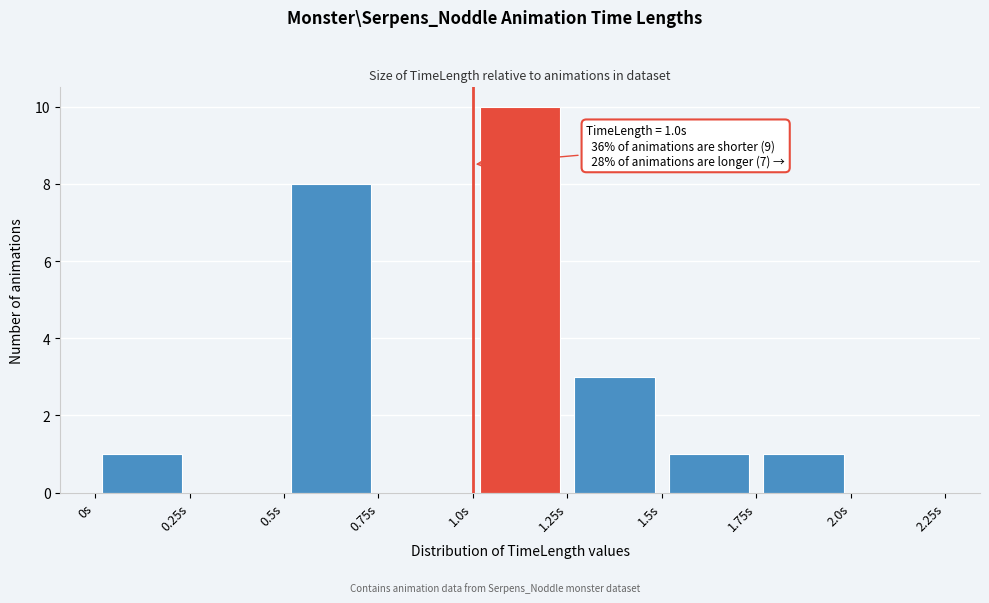

Over which range of the x-axis is the bar tallest?

1.00 to 1.25